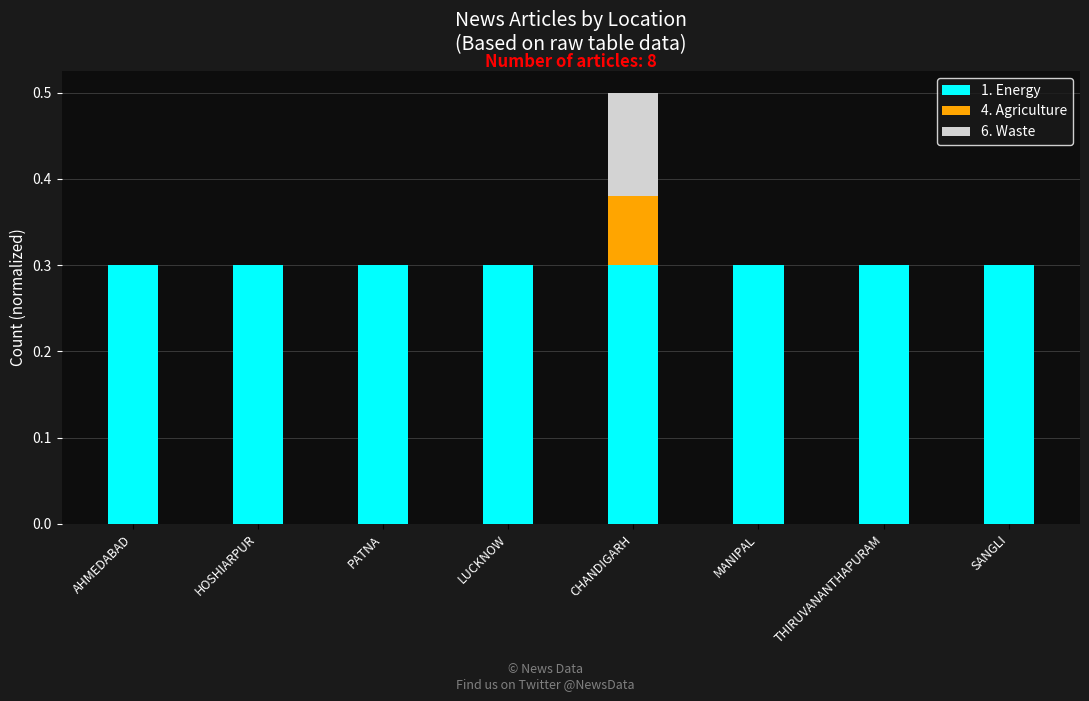

What is the total value across all series at PATNA?

0.3